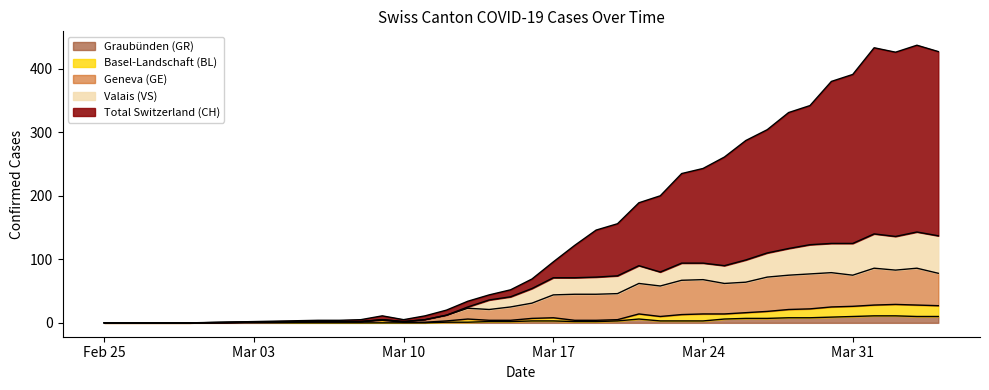

List the series in order of their peak value, lowest first.

GR, BL, GE, VS, CH